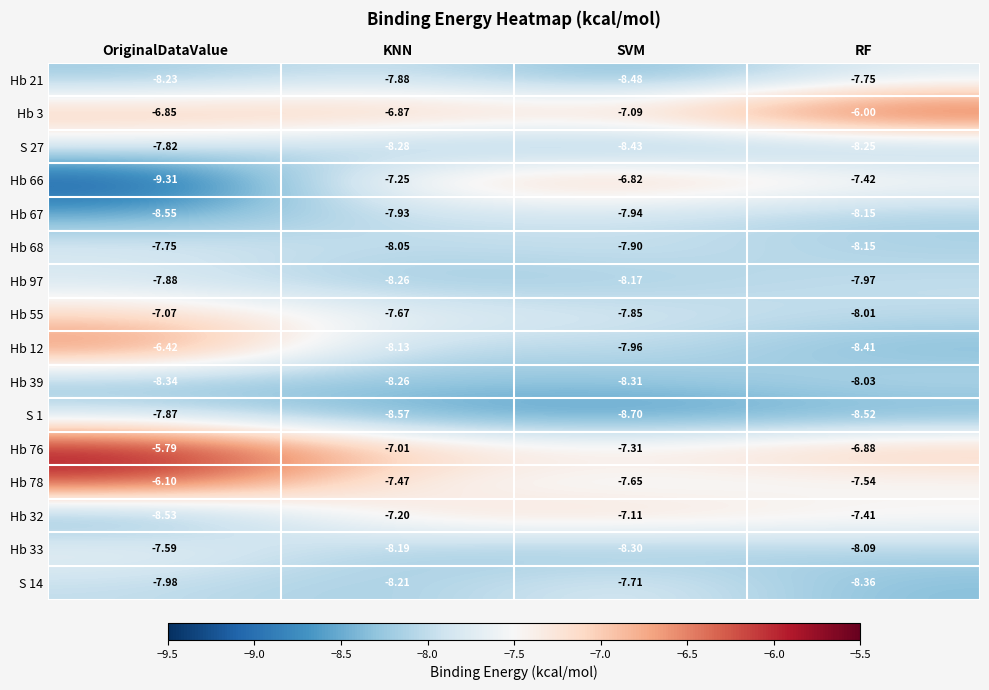

Is the value of Hb 66 at KNN greater than the value of Hb 76 at RF?

No